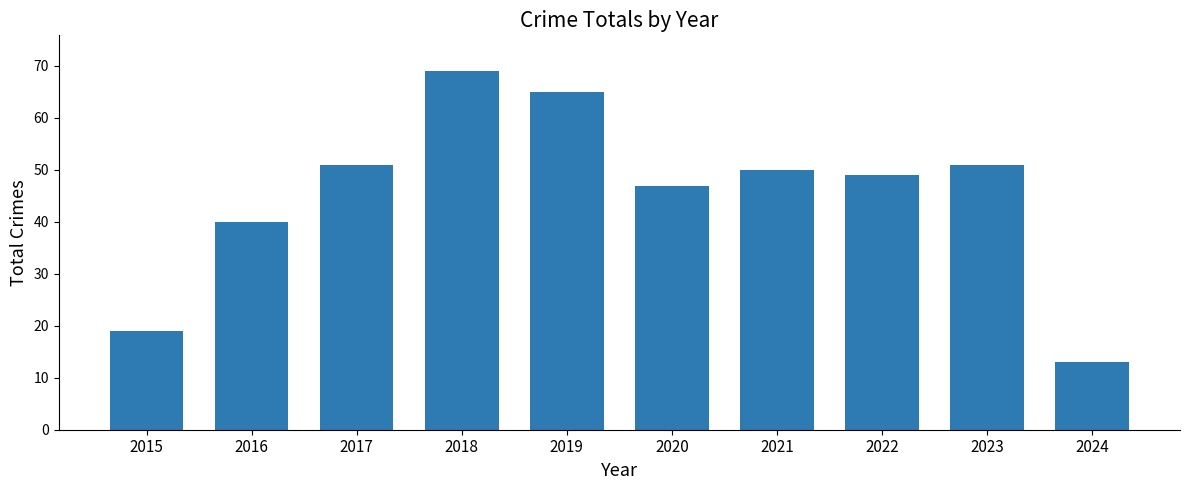

Between 2015 and 2024, which is larger?

2015